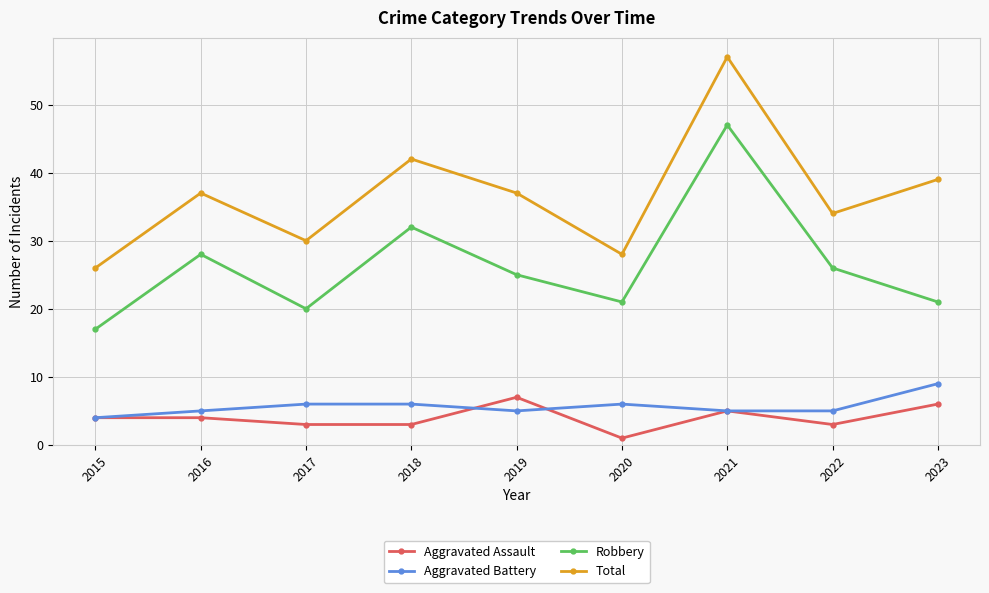

What is the lowest value of the Aggravated Battery series?

4